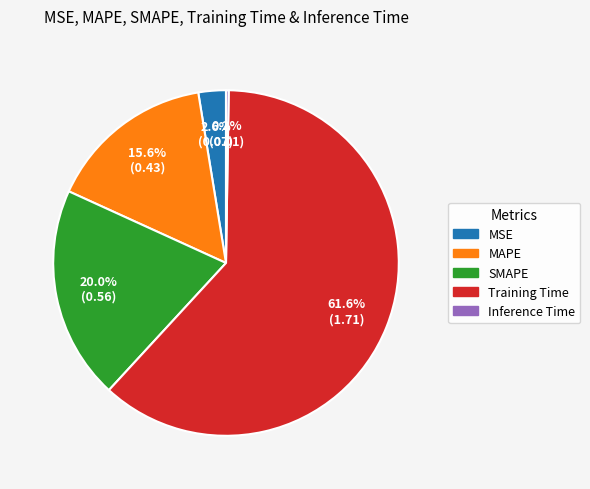

Is there any slice that represents more than half of the pie?

Yes